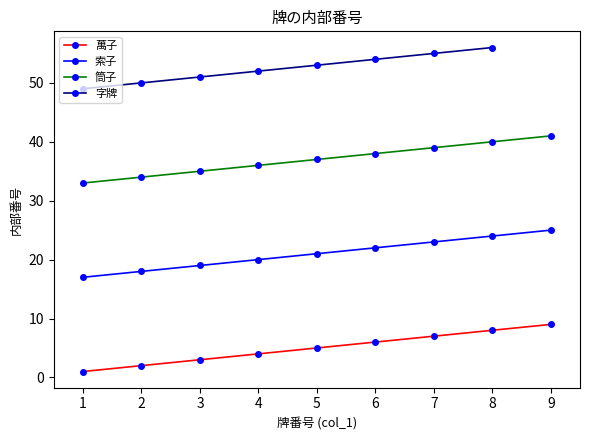

True or false: 索子 and 萬子 cross at least once.

False